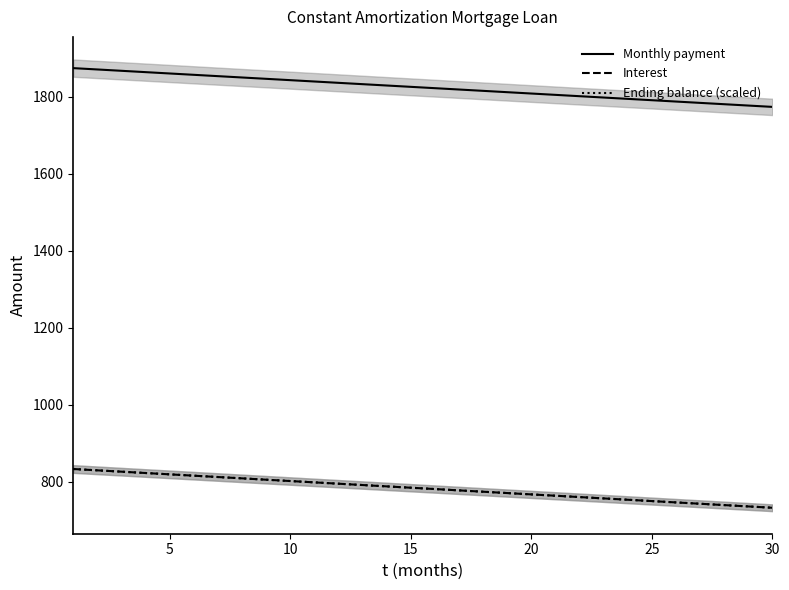

Count the number of categories in the chart.

30